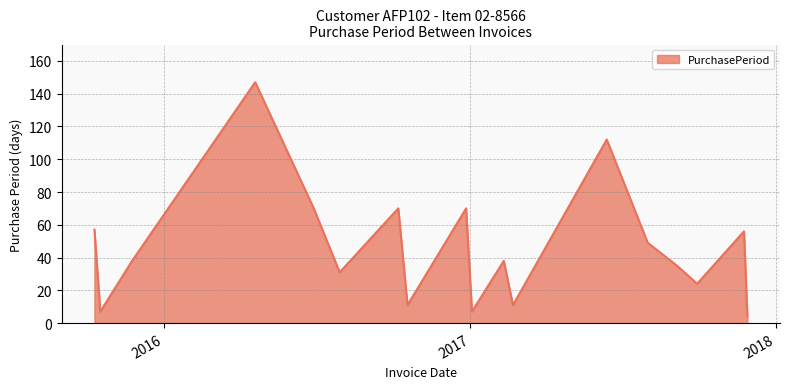

What is the minimum value shown in the chart?

4